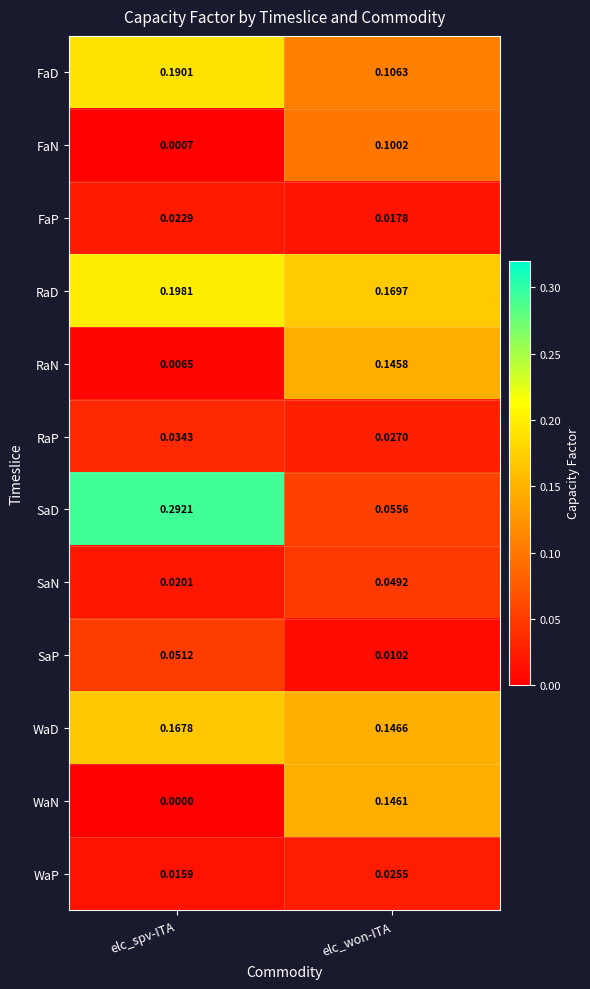

Which series has the widest spread of values?

SaD